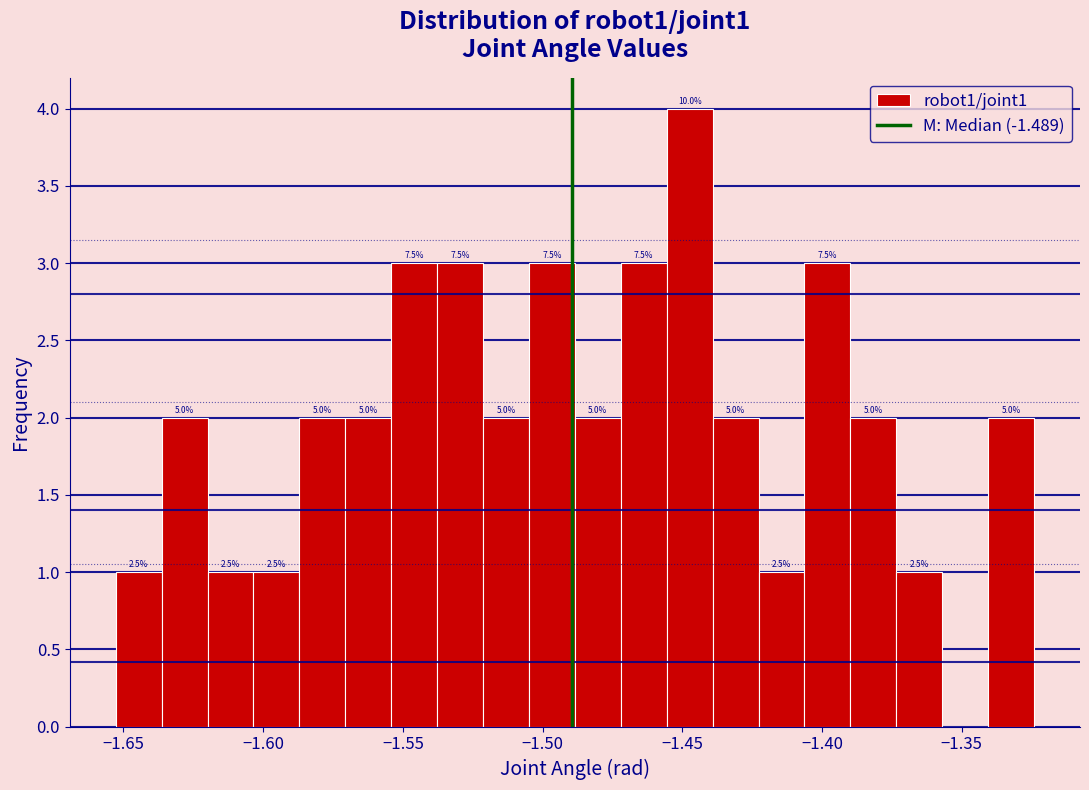

Around what value on the x-axis is the tallest bar? Give the approximate position of its centre, as read against the axis.

-1.445